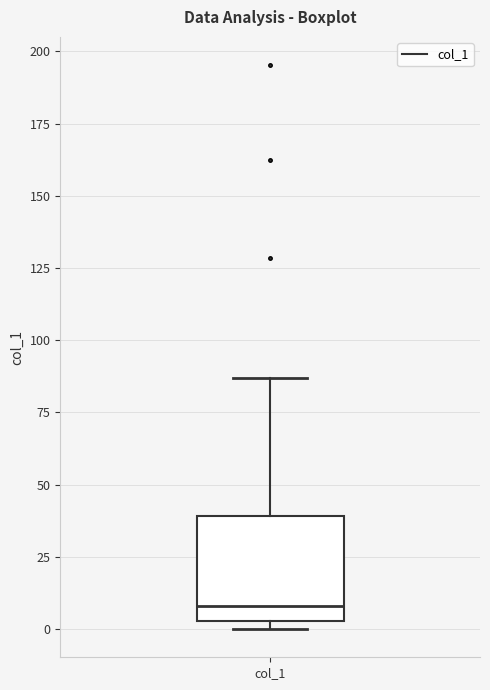

Read this box plot against the y-axis: the position of the median line, the range covered by the box, and the ends of both whiskers. The values are not printed on the chart, so give them approximately, as read against the axis.

median 10, box 5 to 40, whiskers 0 to 85